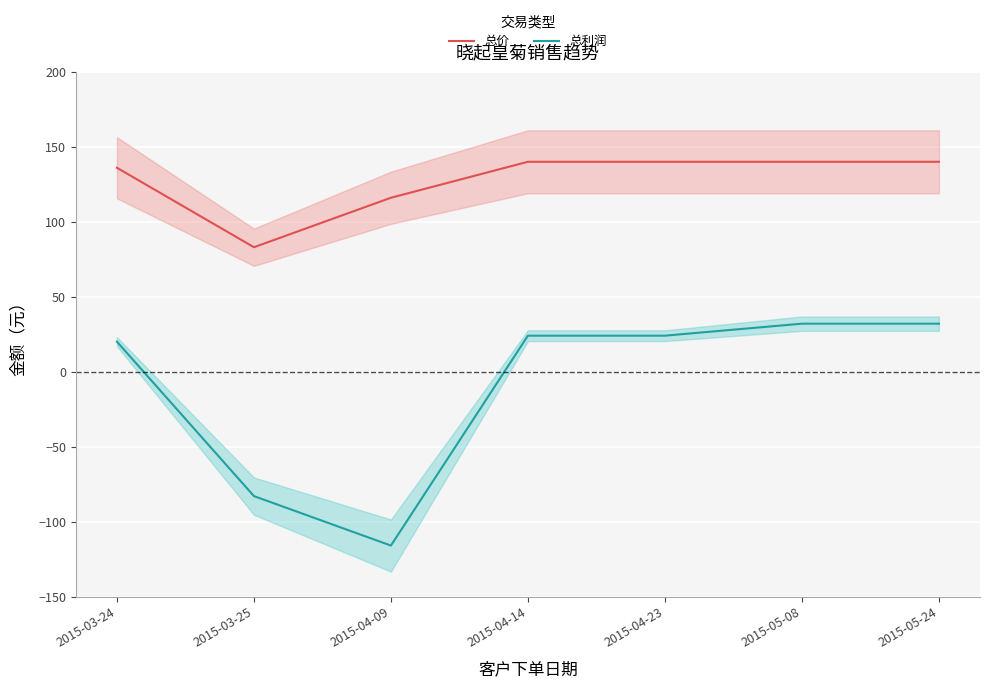

What is the minimum value shown in the chart?

-116